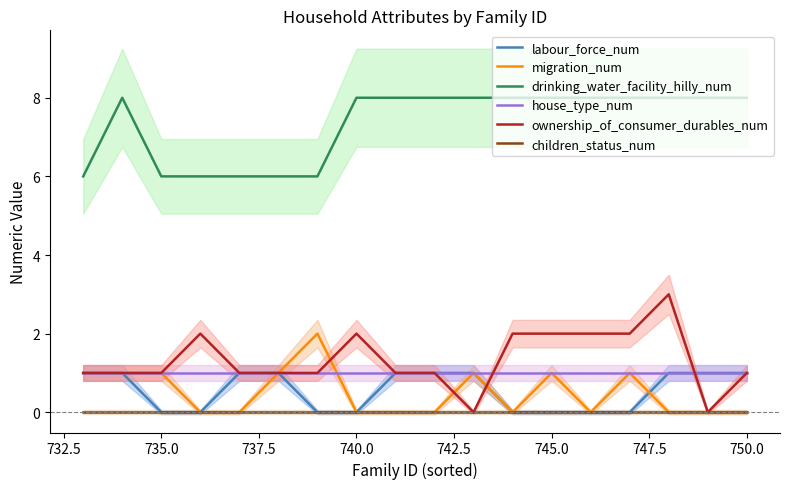

How many categories are shown in the chart?

18